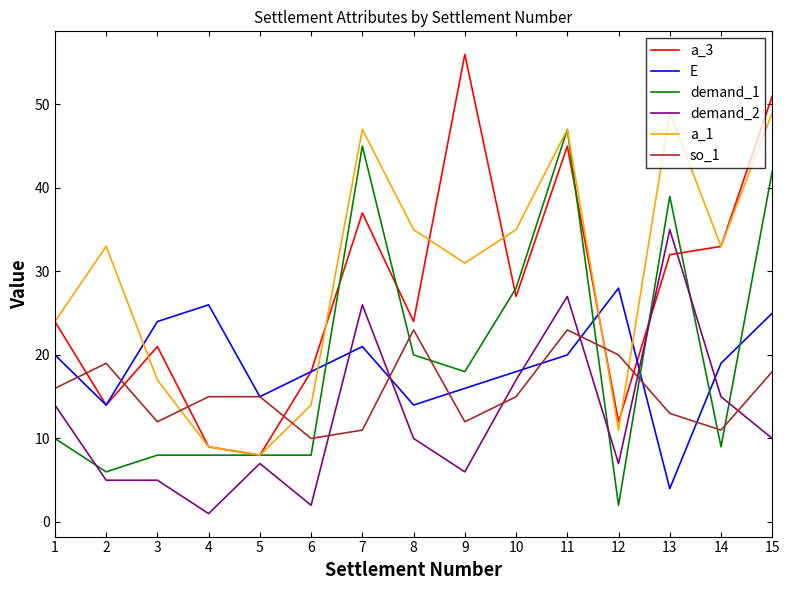

Is it true that so_1 equals 15 at 10?

True